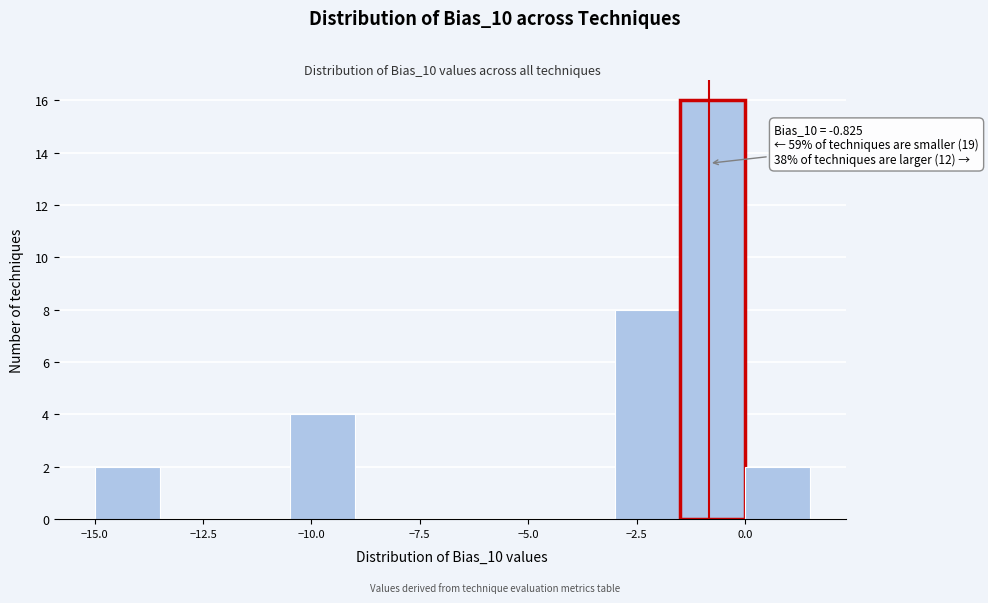

Read against the x-axis, roughly where is the centre of the tallest bar?

-0.5